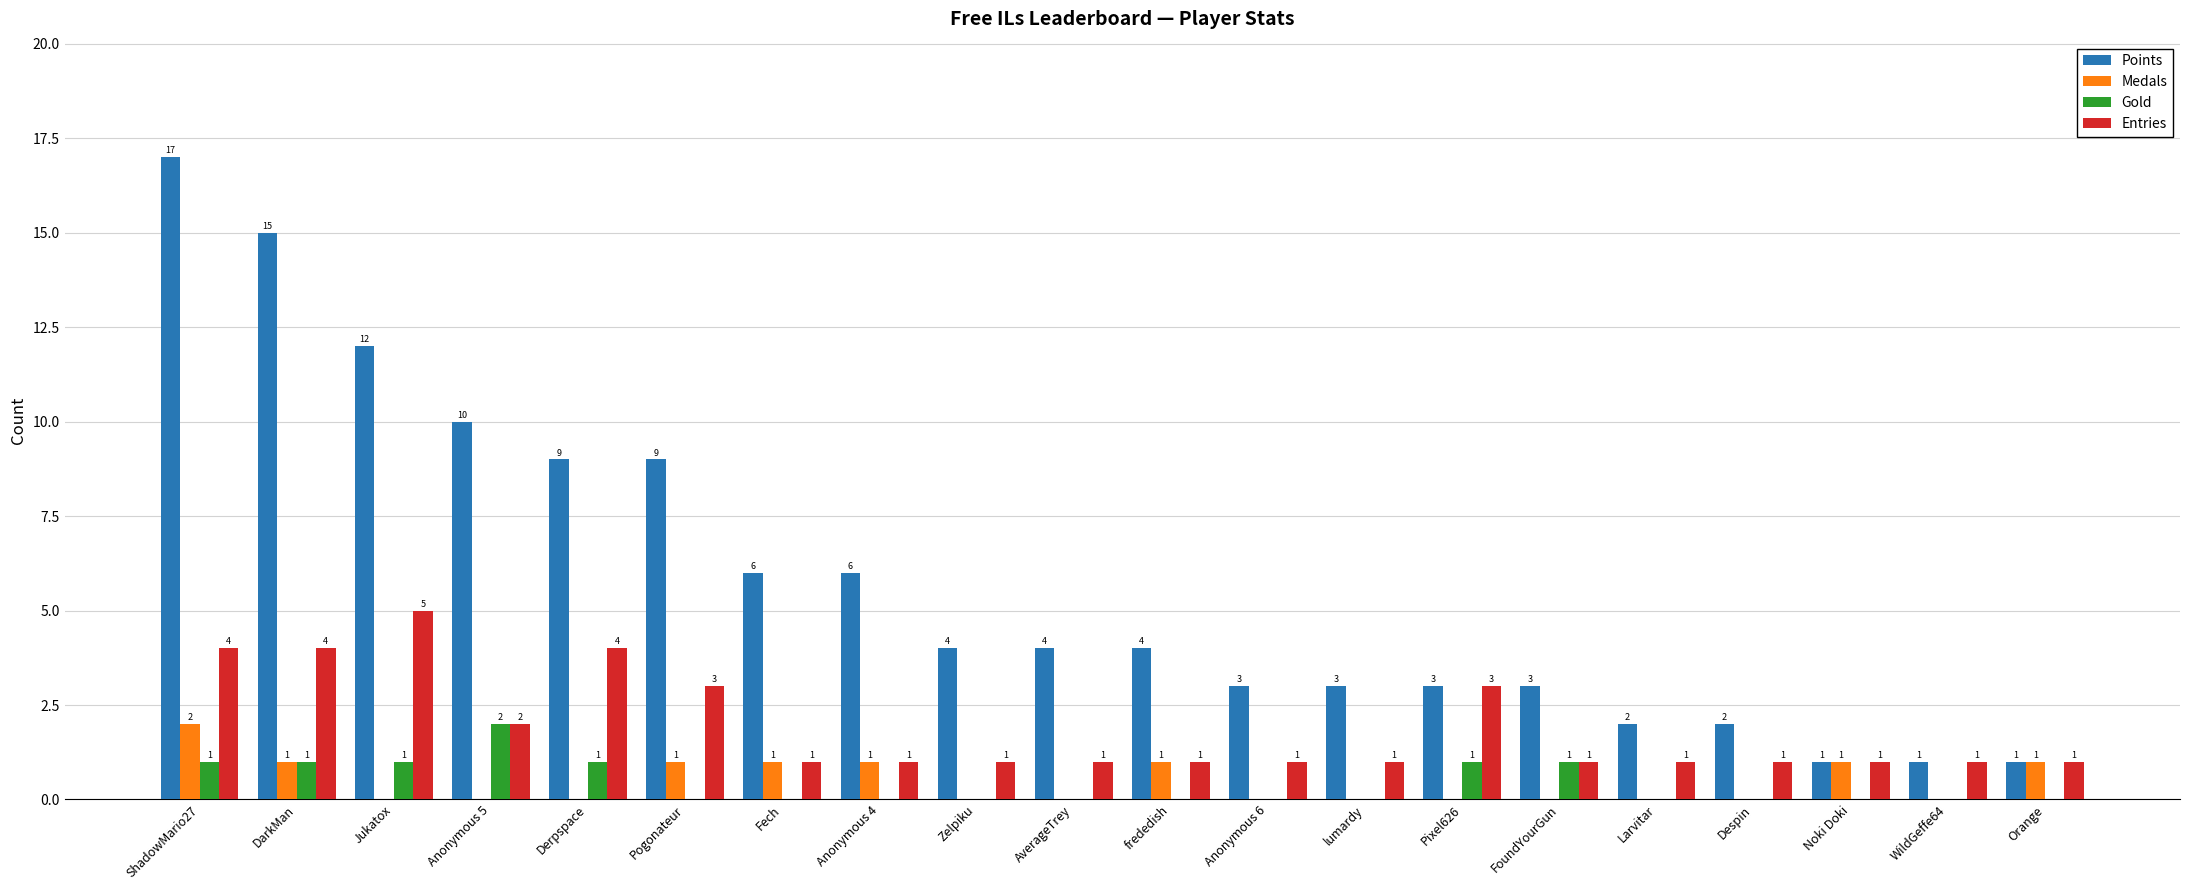

What is the sum of all Entries values?

38